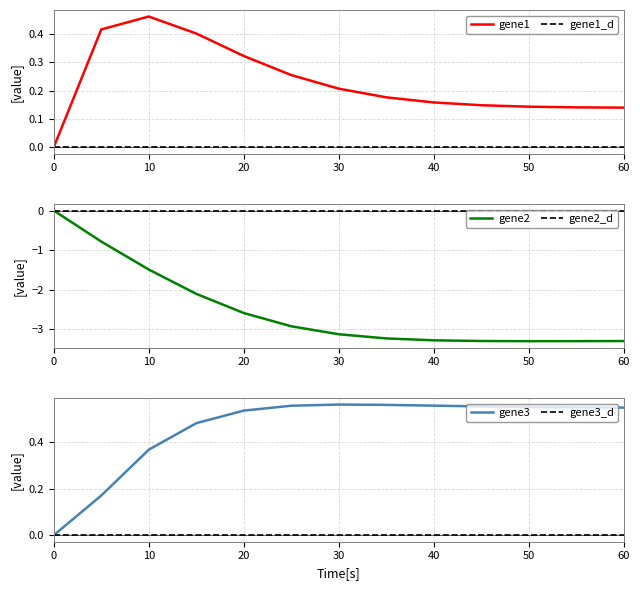

What is the sum of all gene2 values?

-32.8